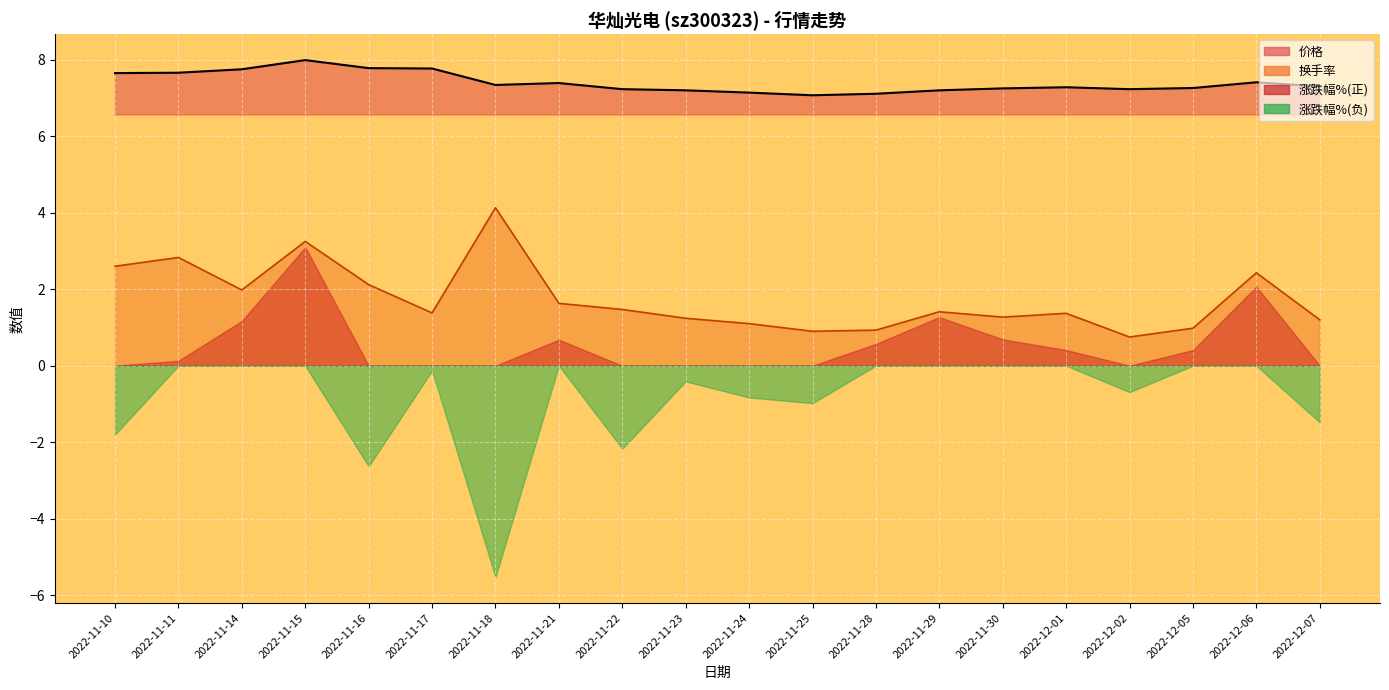

What is the difference between the maximum and minimum values in the 价格 series?

0.9